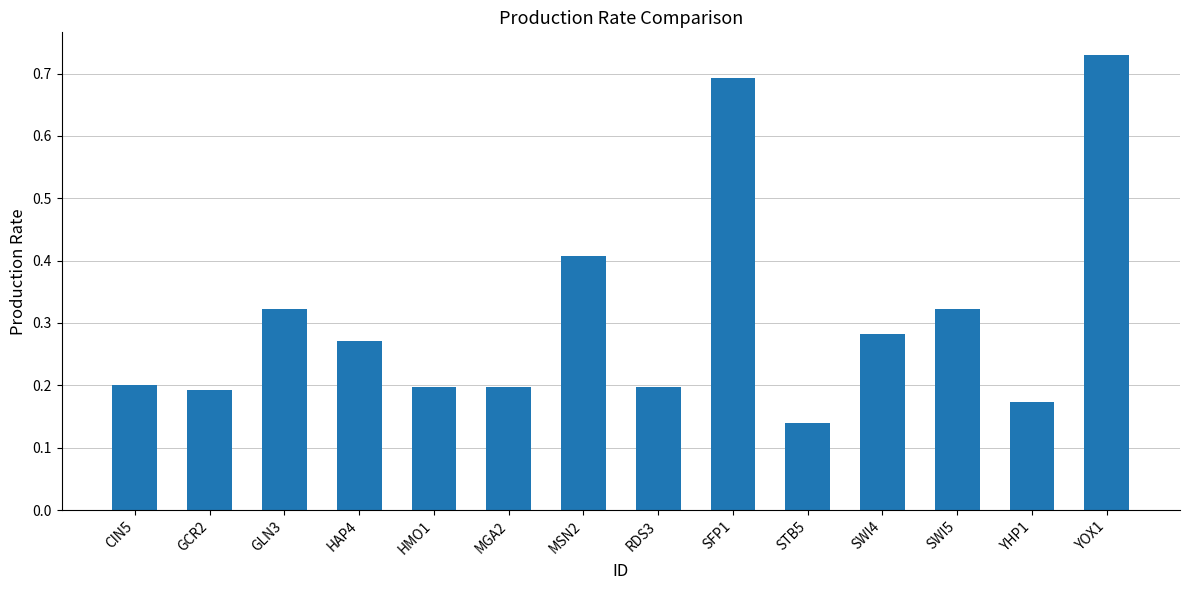

Which has a higher value, HAP4 or SWI5?

SWI5